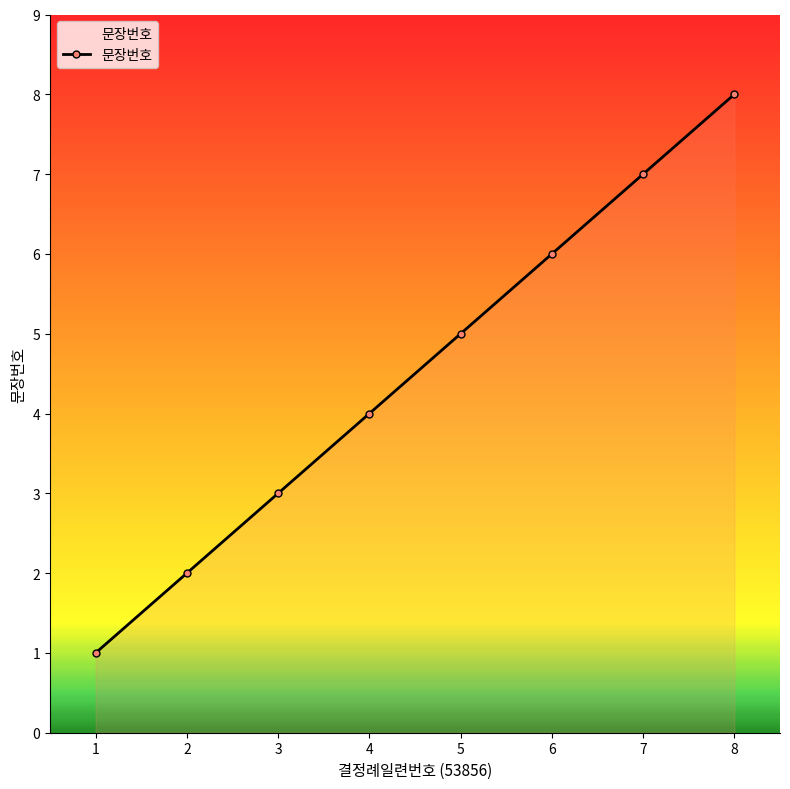

Count the number of categories in the chart.

8